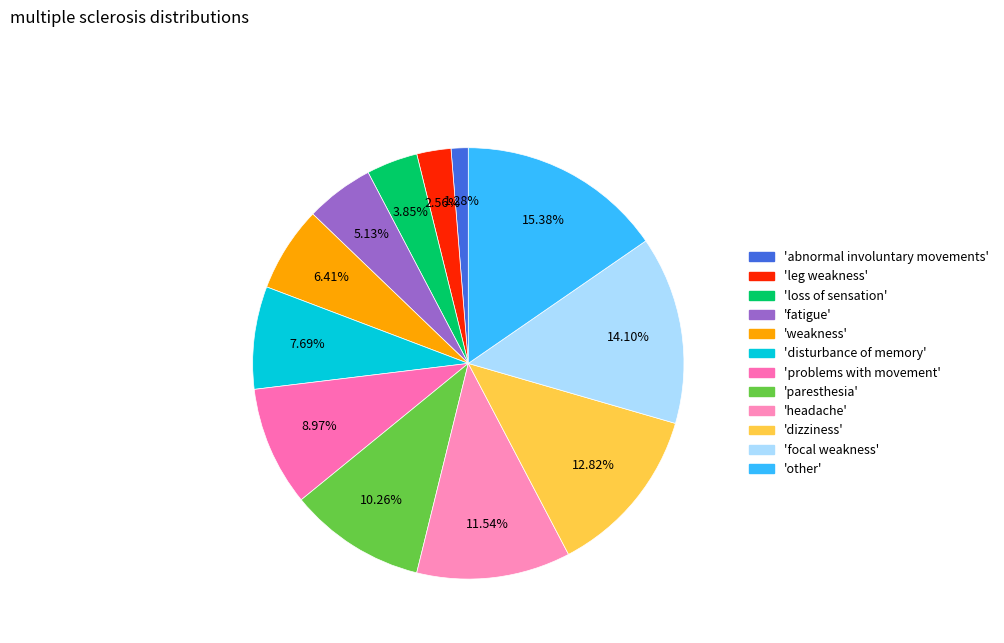

How many slices are in this pie chart?

12